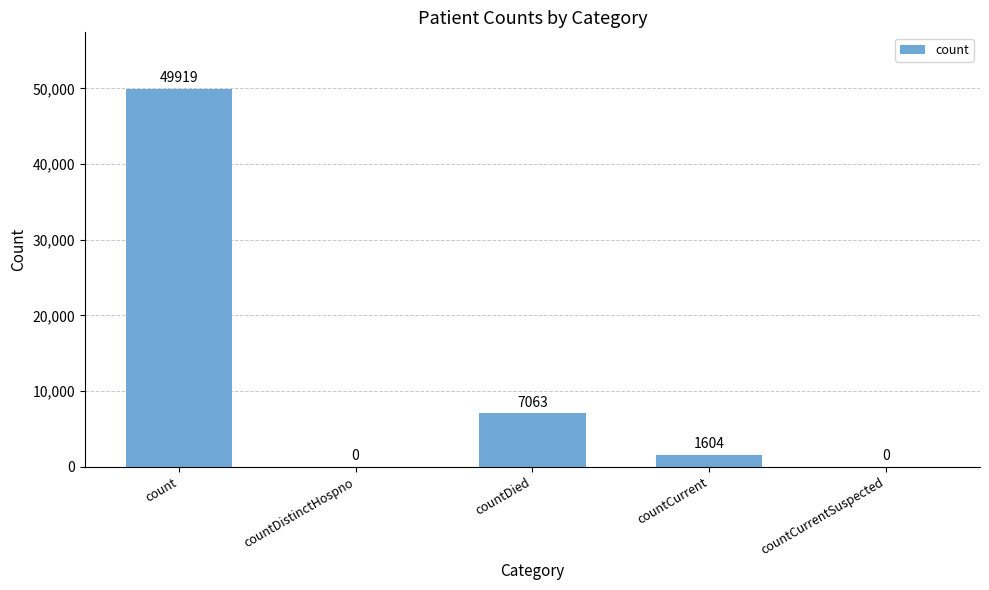

Reading right to left, transcribe all the data shown in this chart.

countCurrentSuspected=0	countCurrent=1604	countDied=7063	countDistinctHospno=0	count=49919